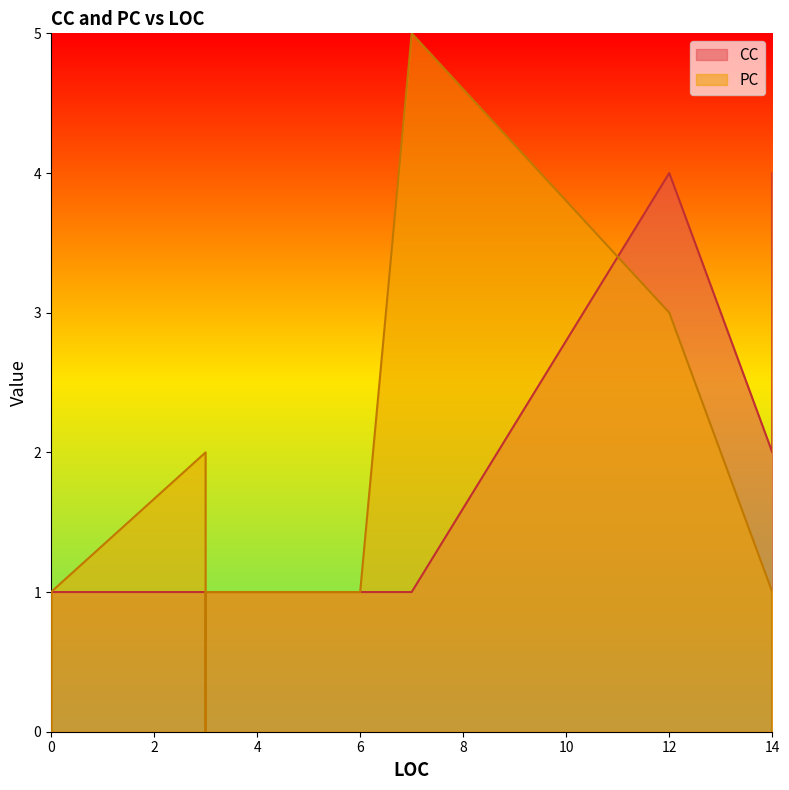

Where does the PC series first go above 1?

3